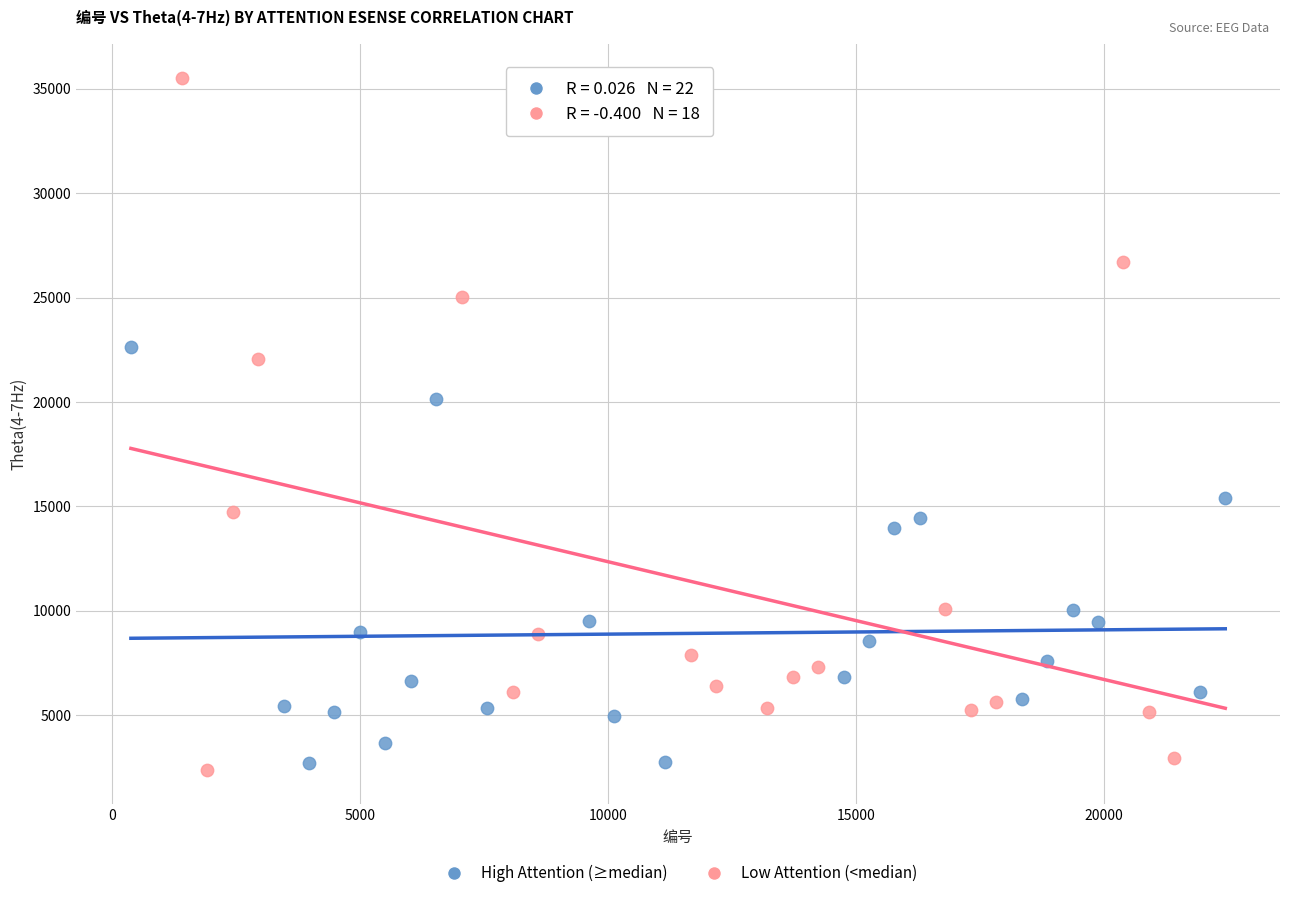

Which series has the largest Y range (max minus min)?

Low Attention (<median)